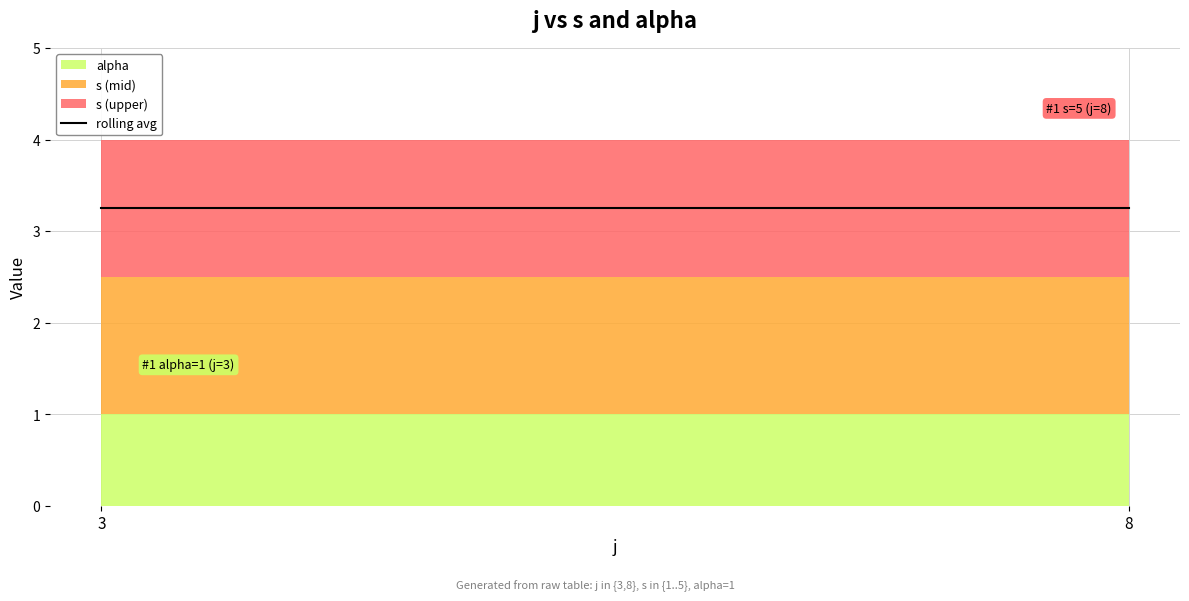

How many s values are between 2 and 4?

6